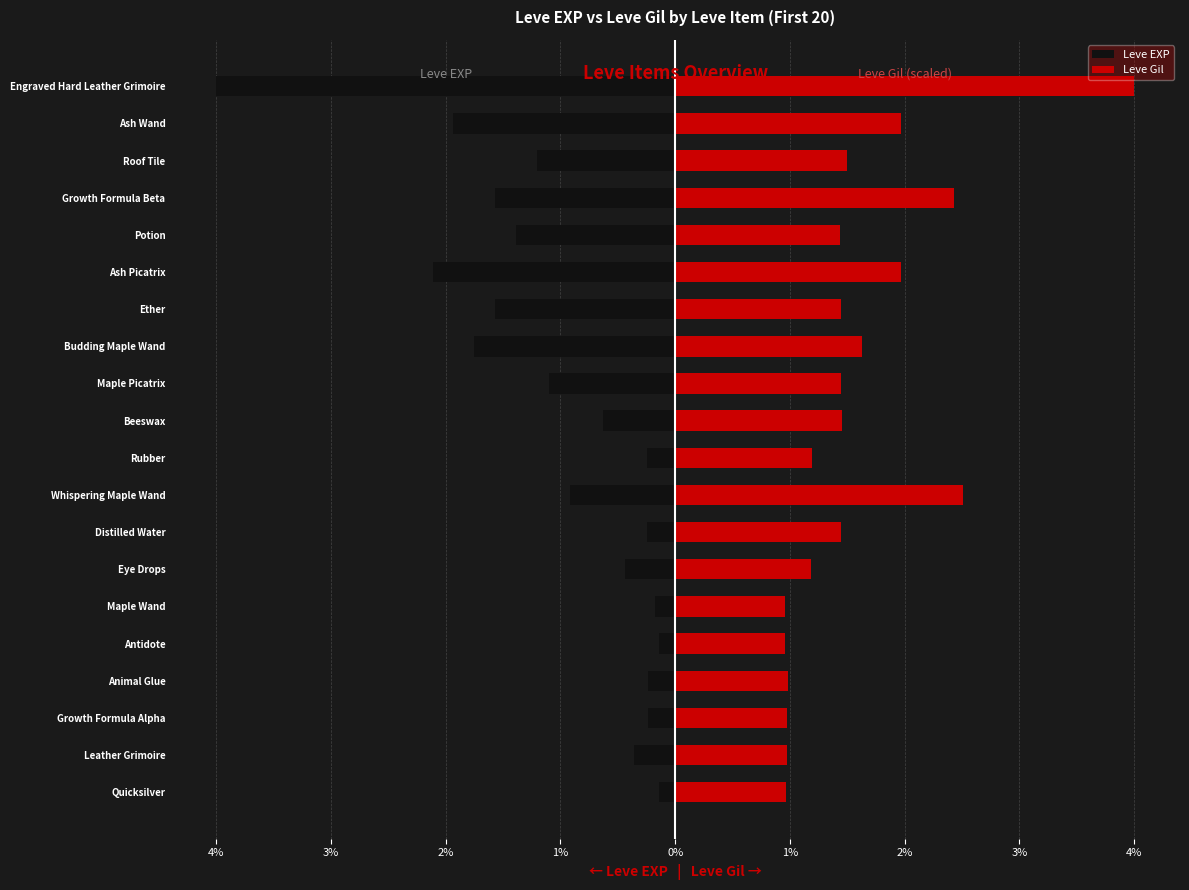

How many categories are shown in the chart?

20